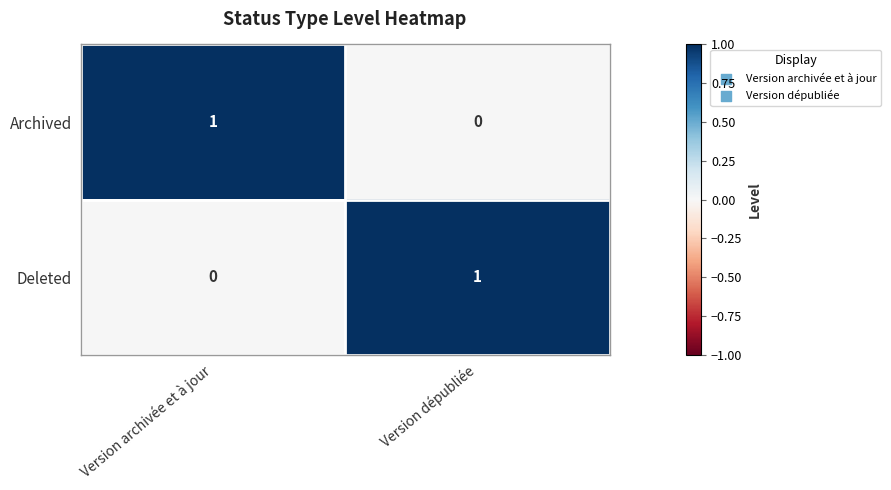

Where is Archived nearest to the value 0?

Version dépubliée